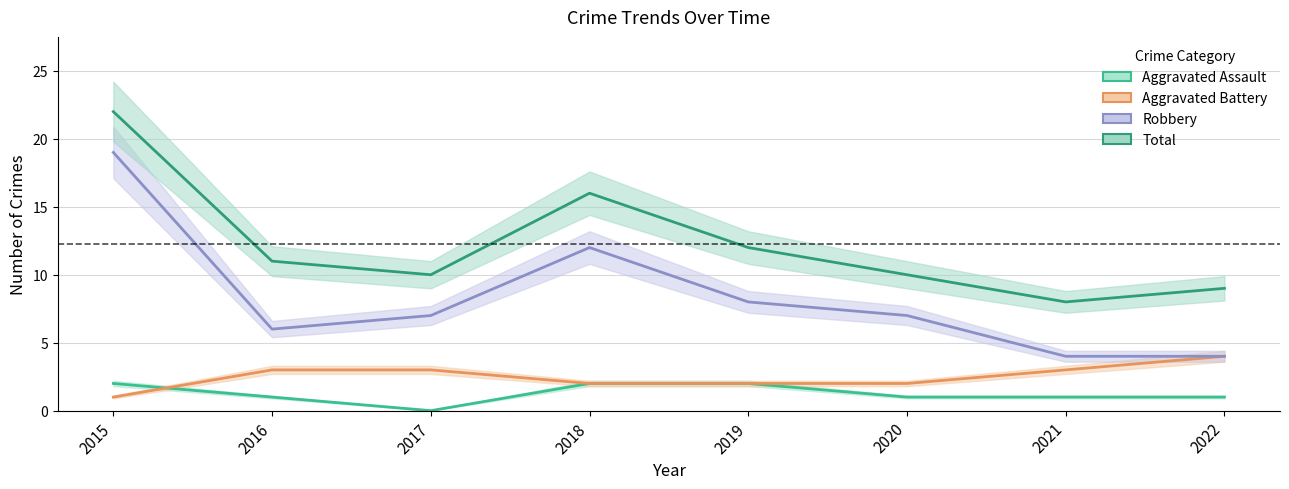

What is the sum of the Aggravated Battery values at 2015 and 2022?

5